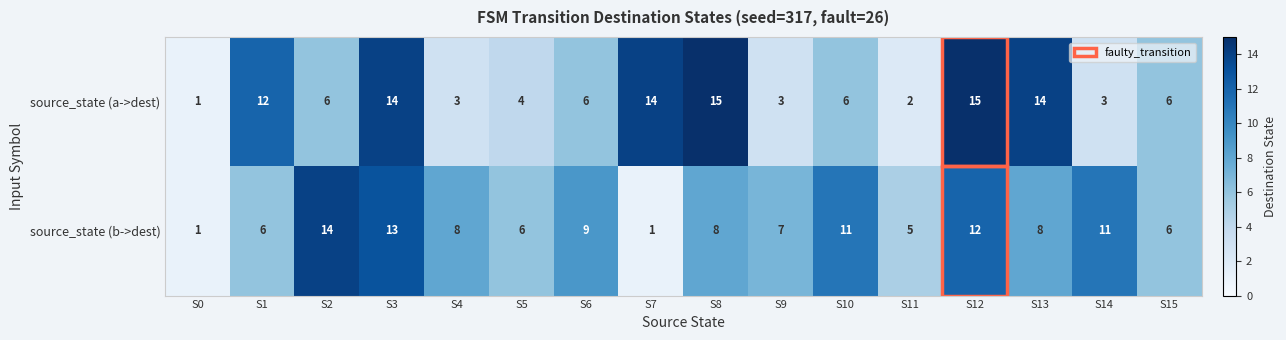

Which series has the largest total across all categories?

source_state (b->dest)